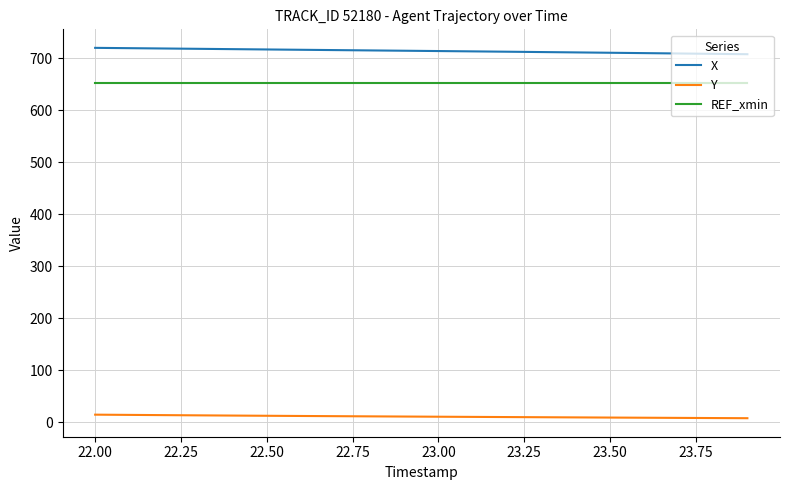

True or false: REF_xmin and X intersect in this chart.

False